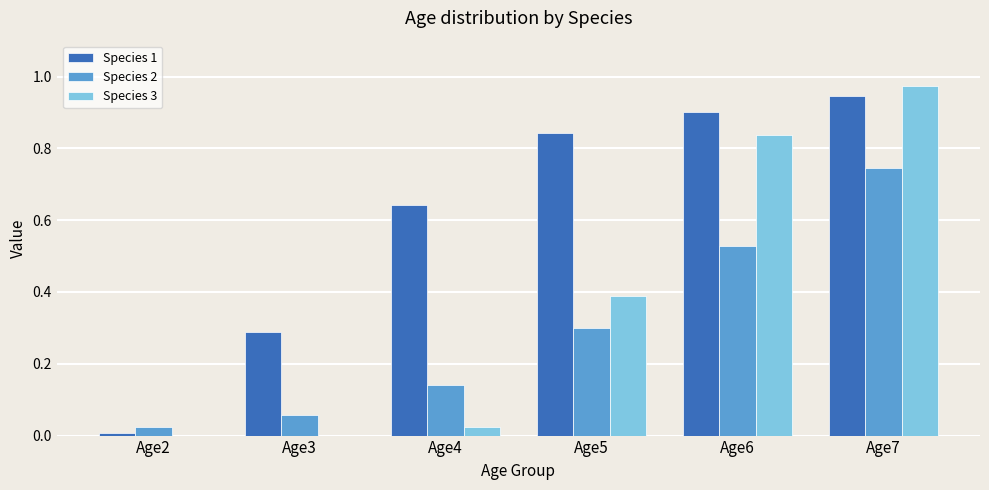

What is the sum of all Species 1 values?

3.6